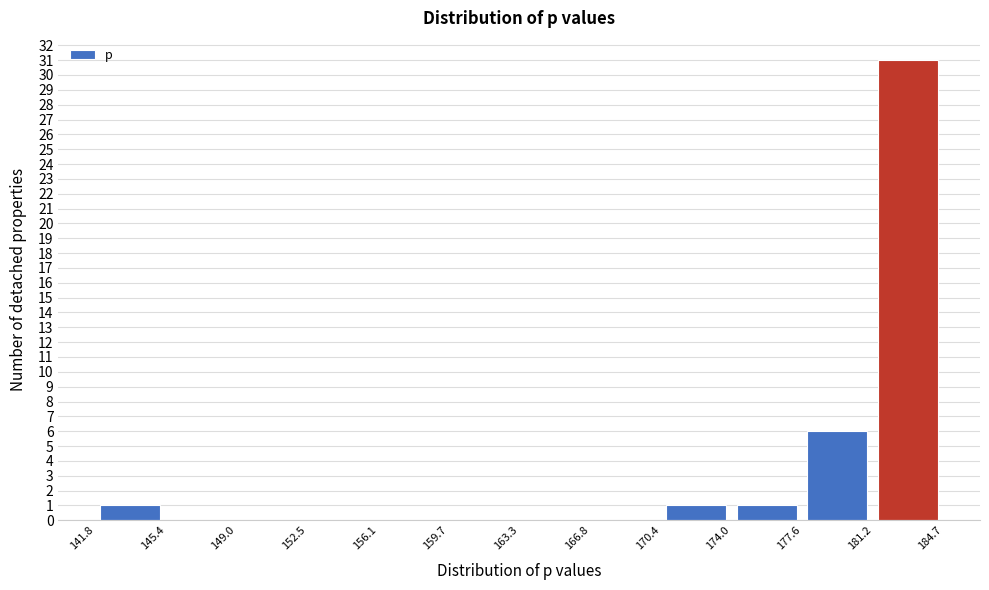

What is the height of the bar covering 141.8 to 145.4 on the x-axis? The values are not printed on the chart, so give them approximately, as read against the axis.

1